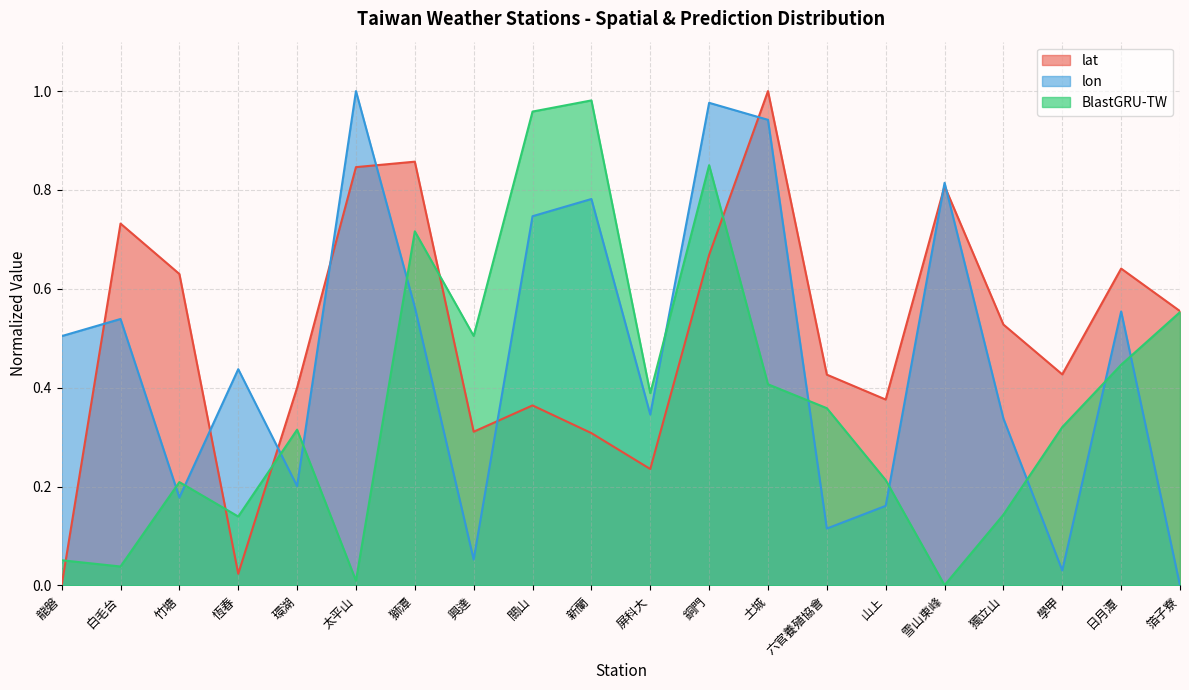

What is the sum of all lat values?

10.1